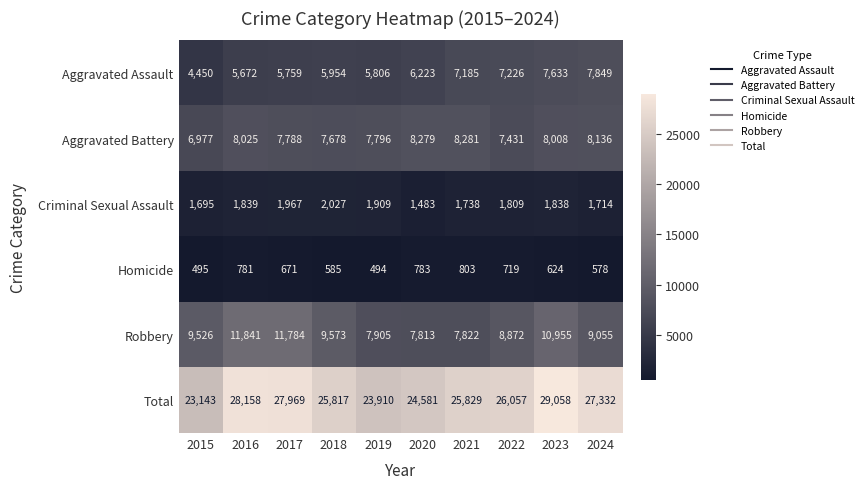

What is the total value across all series at 2016?

56316